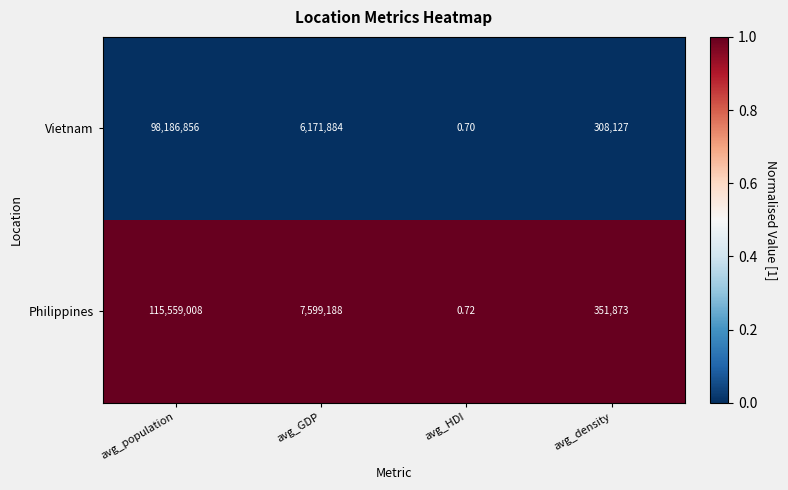

Count the number of categories in the chart.

4